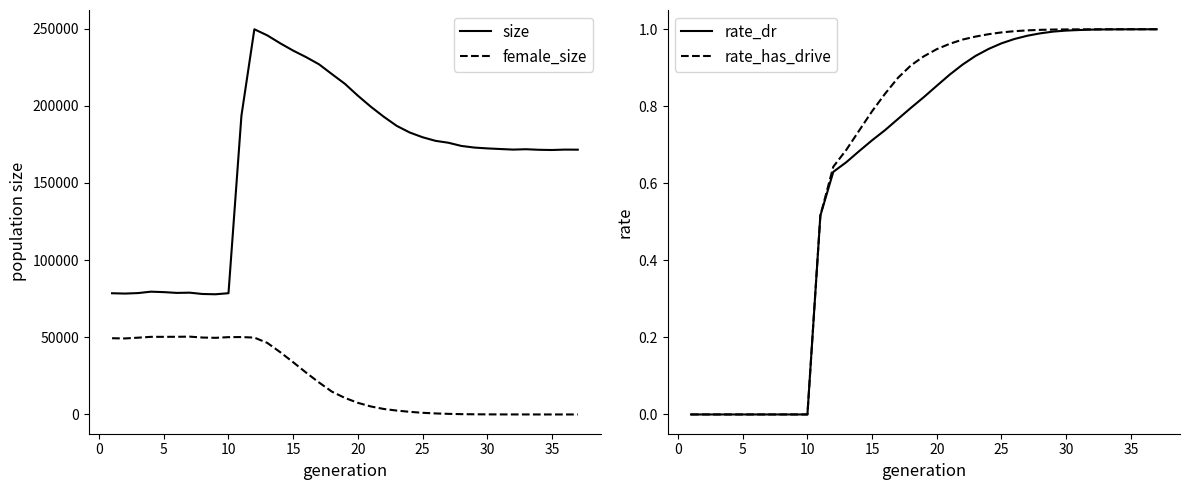

True or false: size and female_size intersect in this chart.

False